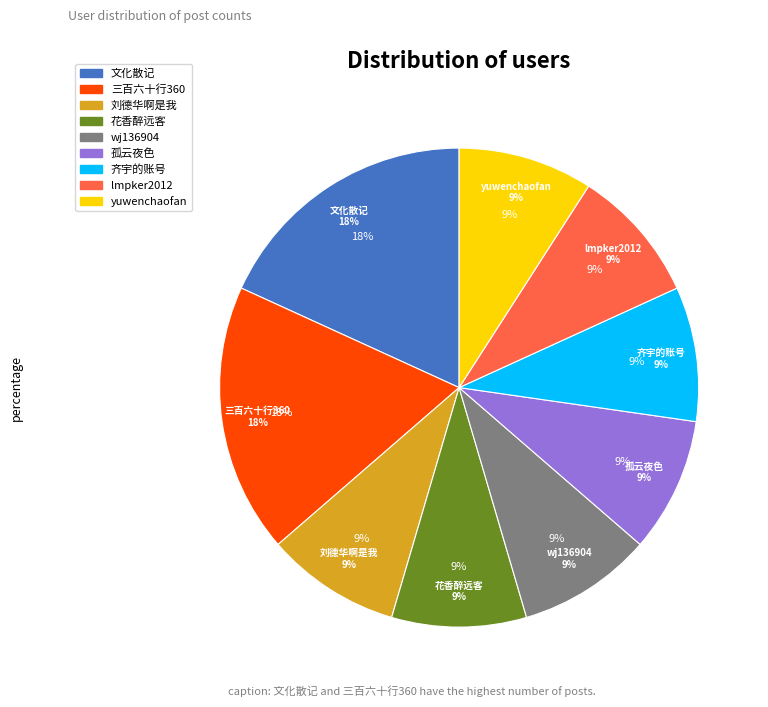

Which slice is the largest?

文化散记